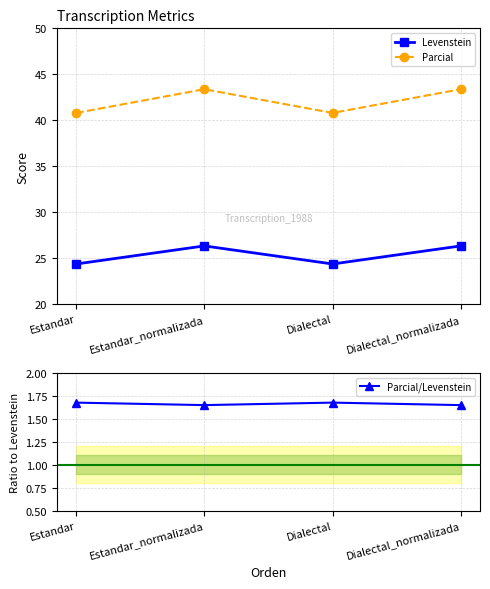

What is the value of the Parcial/Levenstein point at the 4th from the left?

1.6